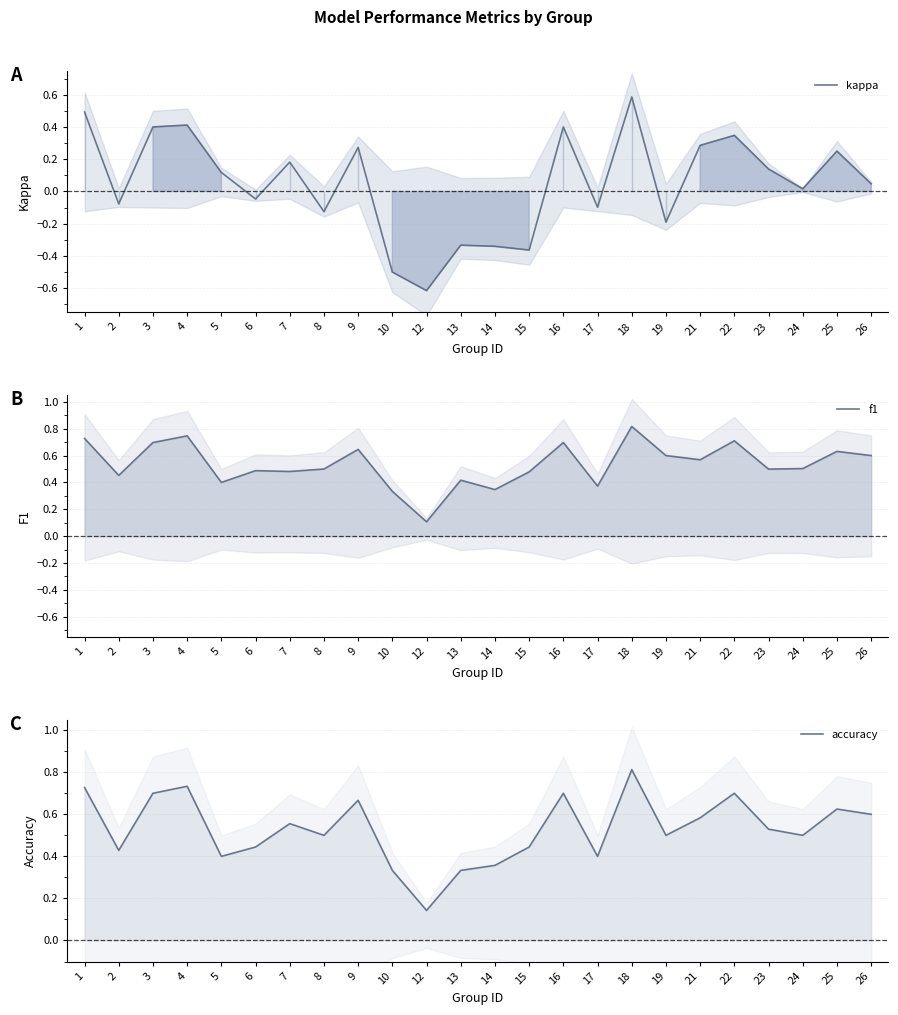

Which has a higher value, 13 or 18?

18